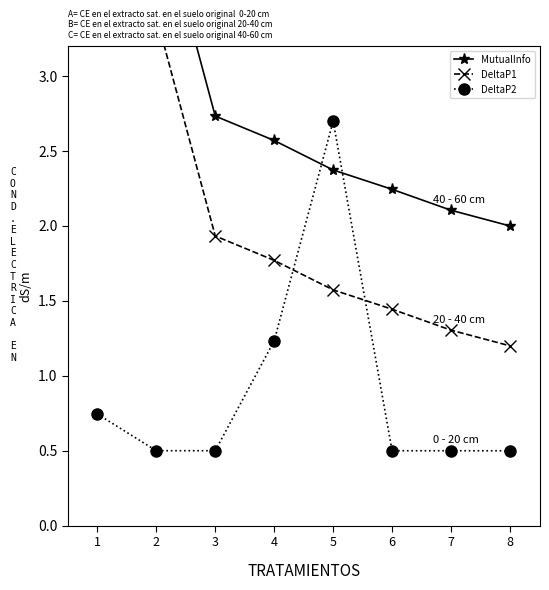

At which category does the chart reach its peak across all series?

1